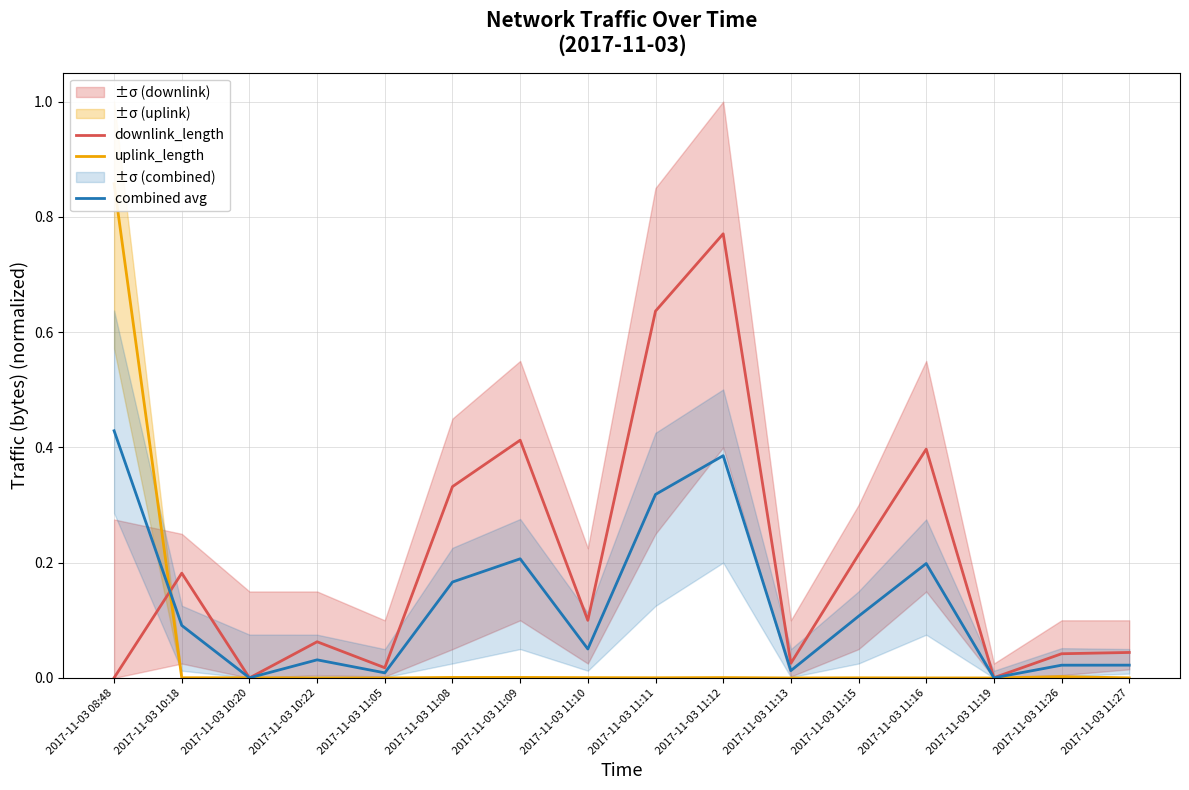

Reading right to left, list all the values displayed in this chart.

downlink_length: 0.0	0.0	0.0	0.4	0.2	0.0	0.8	0.6	0.1	0.4	0.3	0.0	0.1	0.0	0.2	0.0
uplink_length: 0.0	0.0	0.0	0.0	0.0	0.0	0.0	0.0	0.0	0.0	0.0	0.0	0.0	0.0	0.0	0.9
combined avg: 0.0	0.0	0.0	0.2	0.1	0.0	0.4	0.3	0.1	0.2	0.2	0.0	0.0	0.0	0.1	0.4